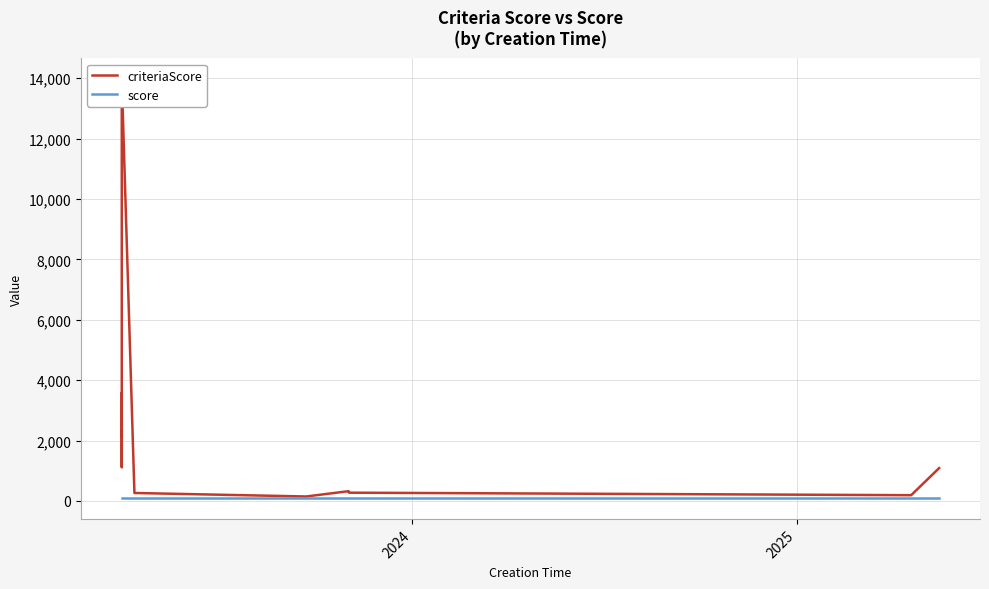

How many lines are shown in the chart?

2